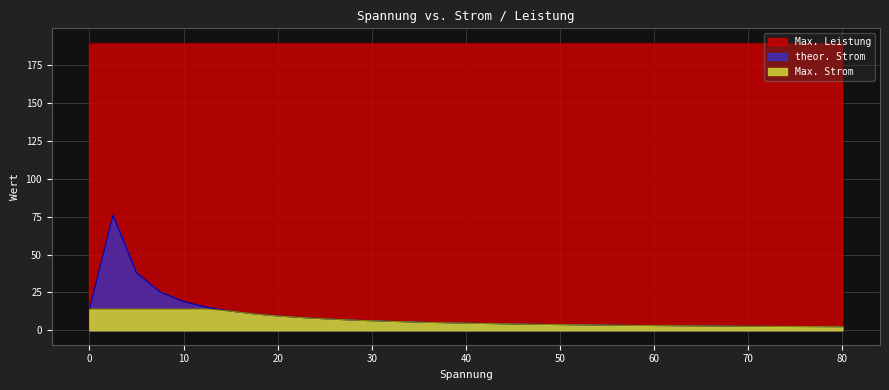

What is the sum of the theor. Strom values at 42.5 and 57.5?

7.8